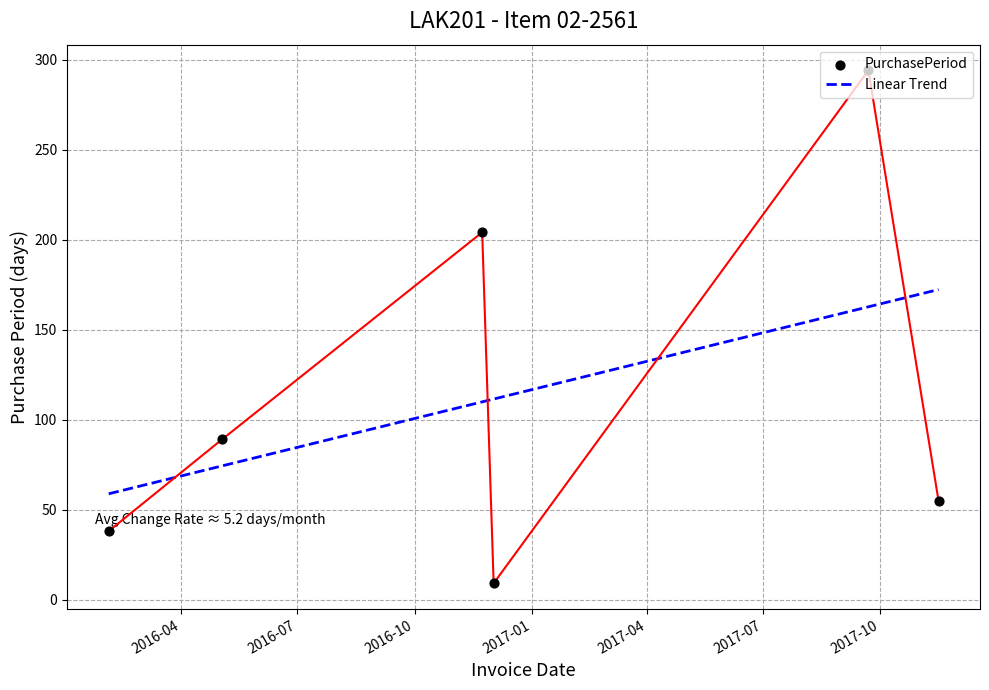

What is the ratio of the value at 2016-12-02 to the value at 2017-11-16?

0.2